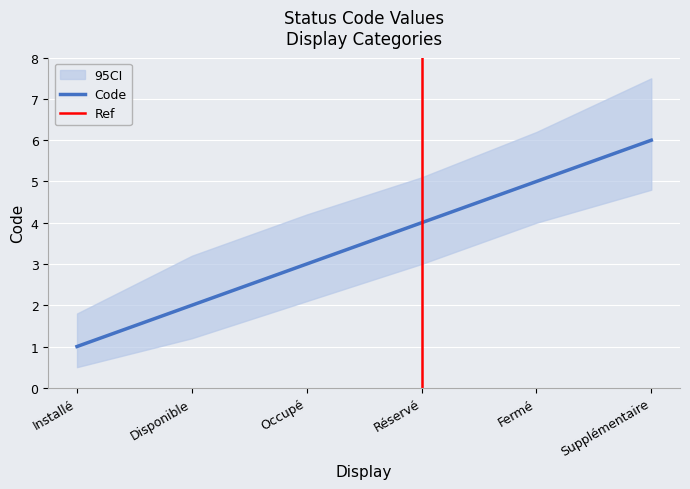

What is the label of the 1st point from the right?

Supplémentaire